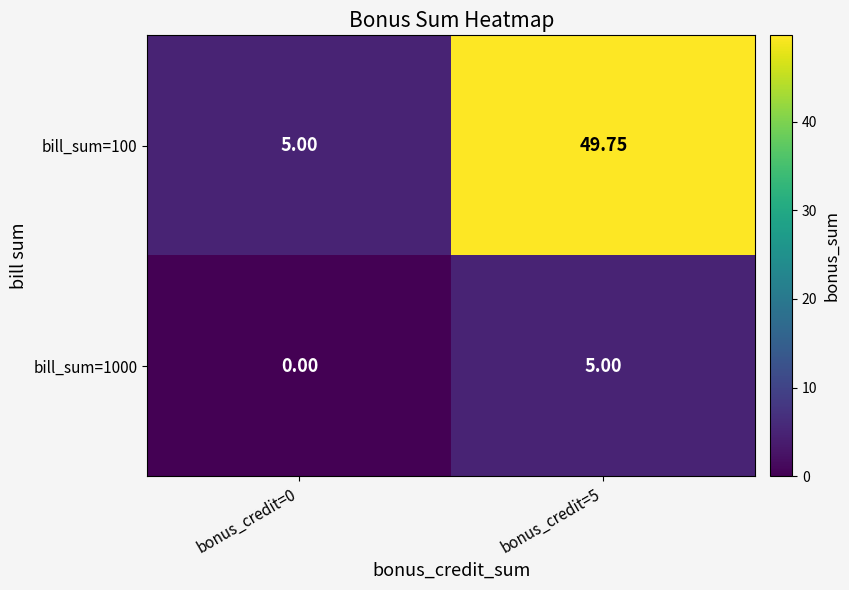

At how many categories does at least one series exceed 17?

1